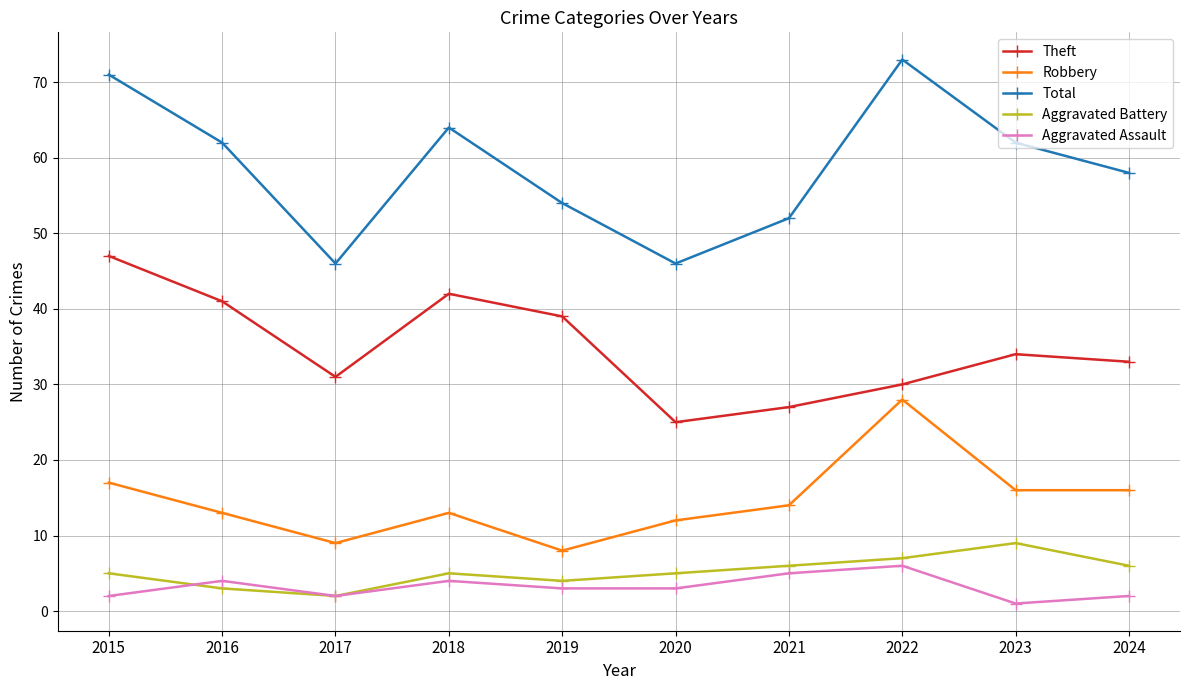

List the series in order of their peak value, highest first.

Total, Theft, Robbery, Aggravated Battery, Aggravated Assault